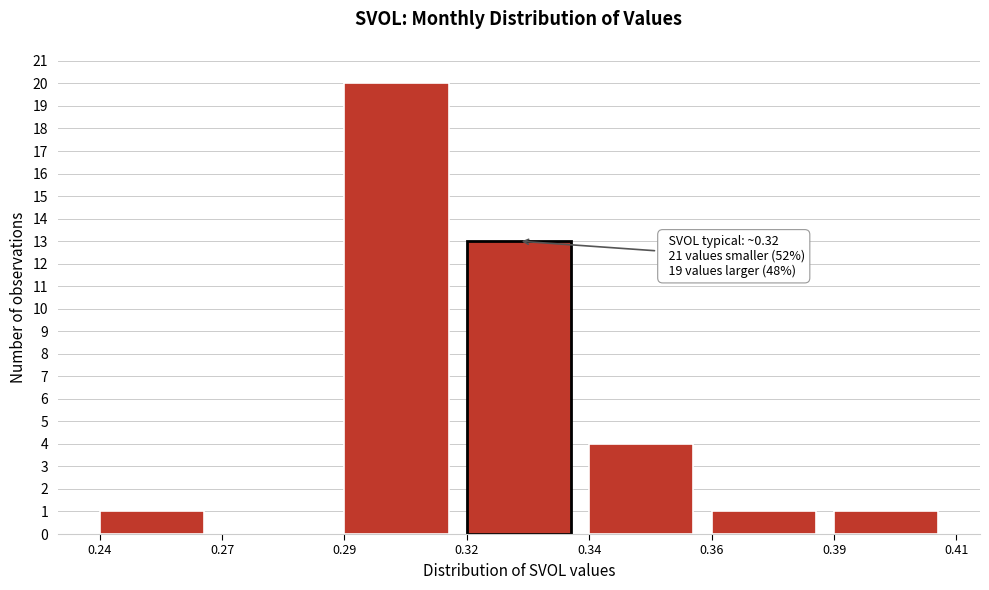

Reading left to right, list all the values displayed in this chart.

0.24=1	0.27=0	0.29=20	0.32=13	0.34=4	0.36=1	0.39=1